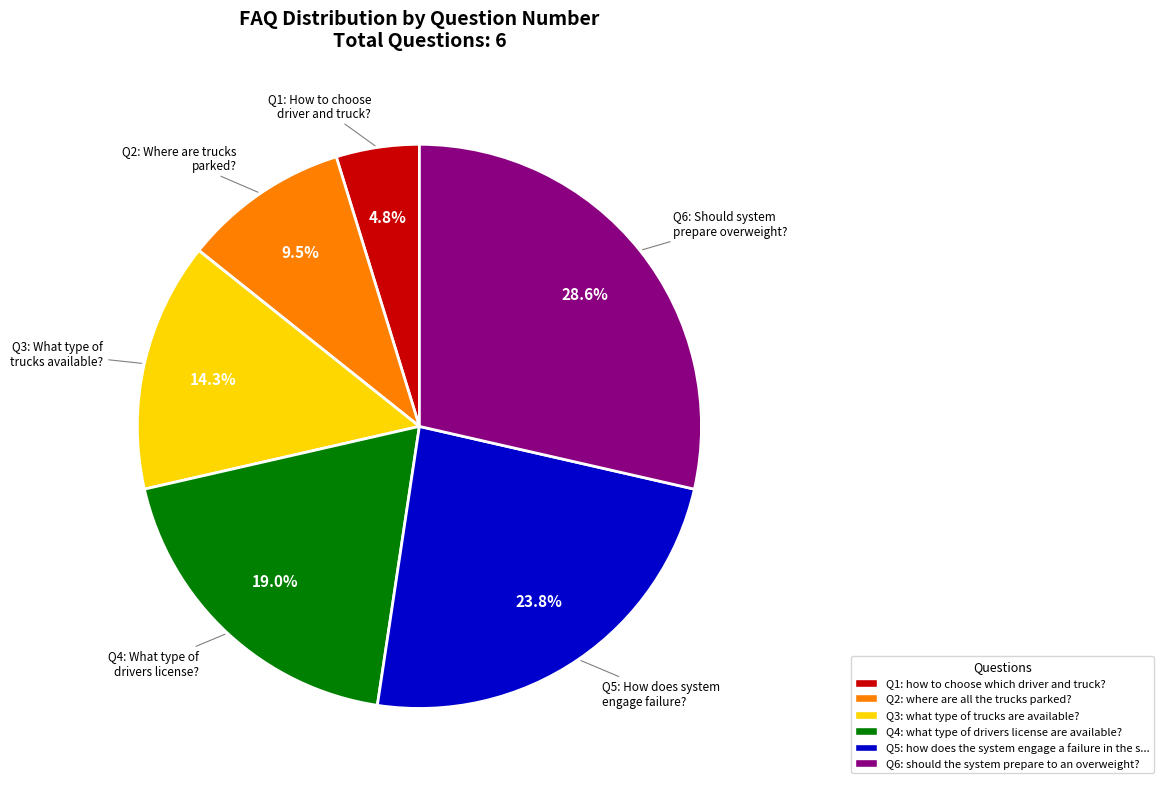

Does any single category account for the majority?

No